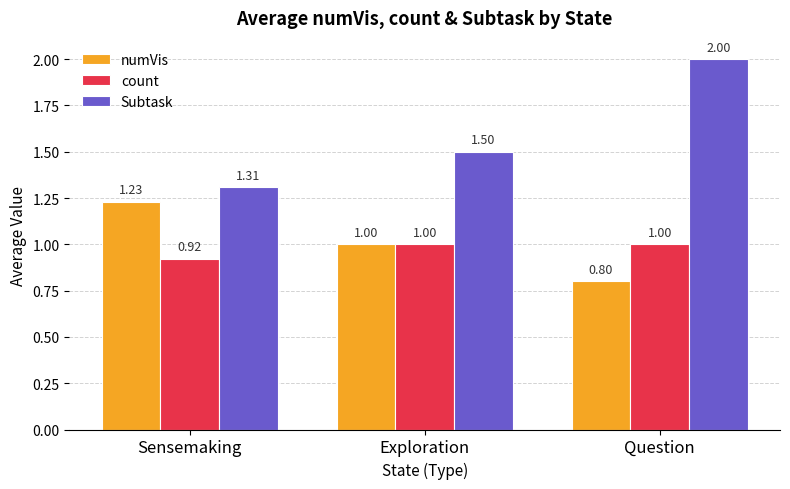

Is the value of count at Sensemaking greater than the value of Subtask at Sensemaking?

No